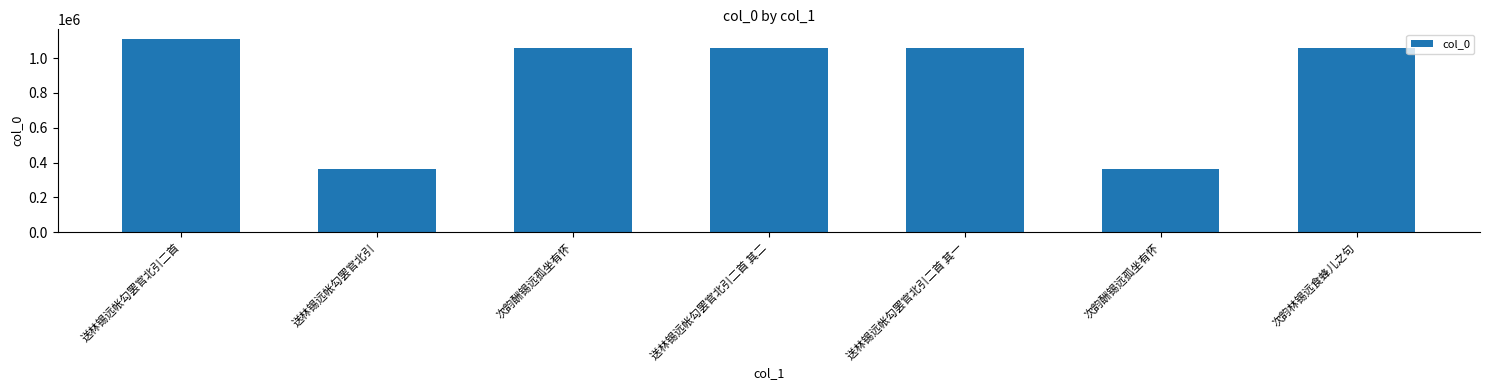

At which label is the value closest to 737024?

次韵林锡远食蜂儿之句